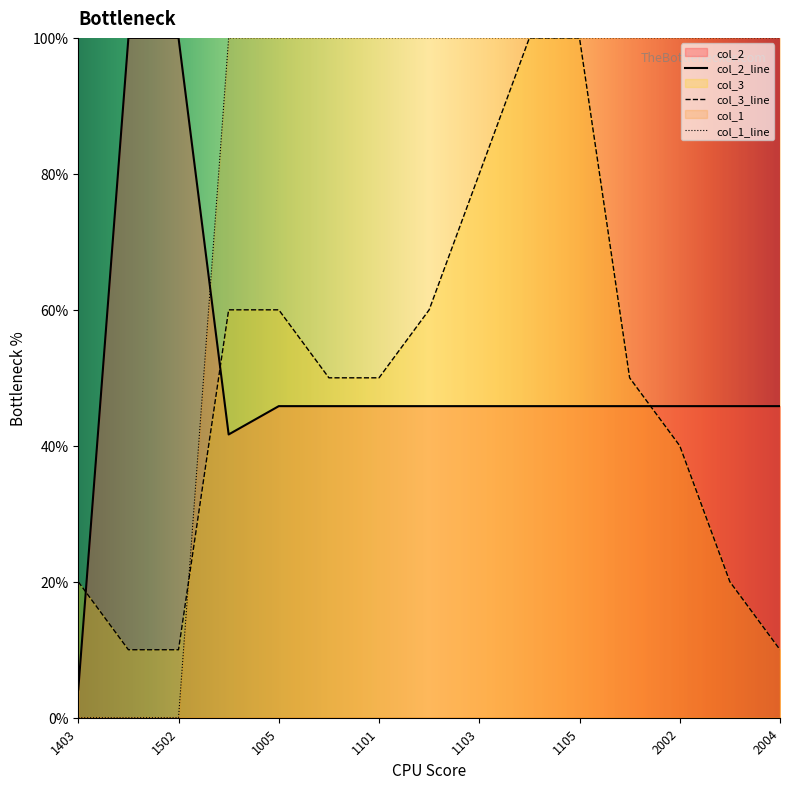

Which series has the largest range (max minus min)?

col_1_line